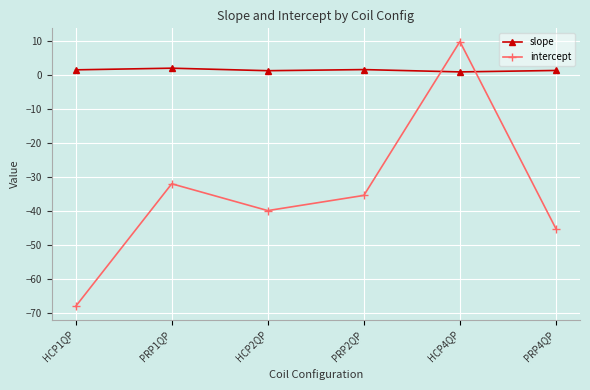

At which category does the chart reach its peak across all series?

HCP4QP